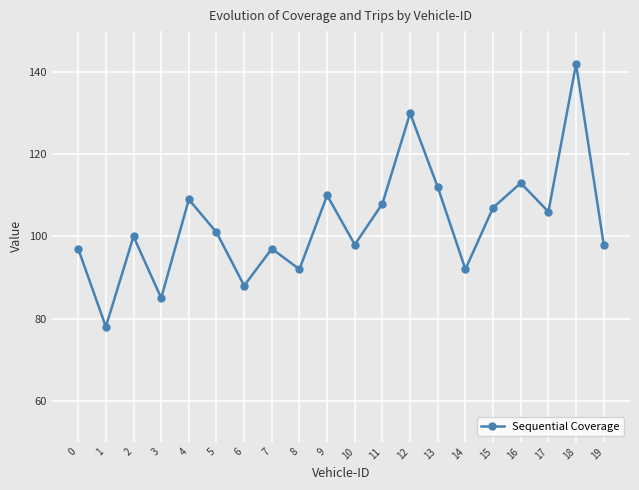

How many values are below 101?

10